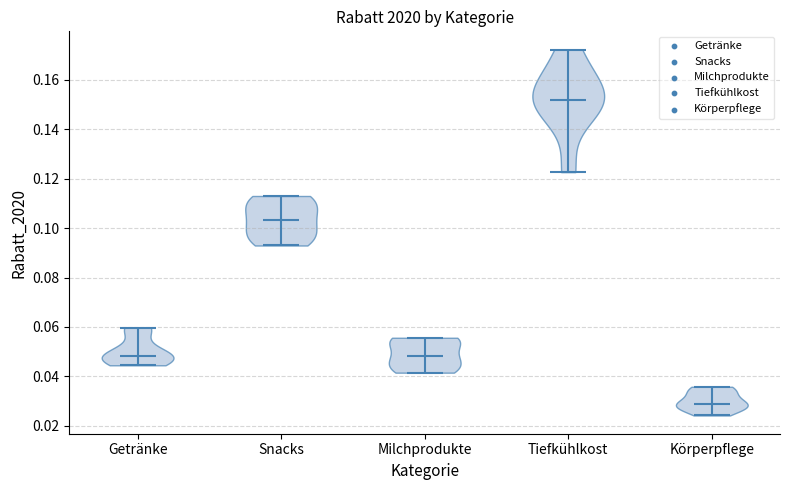

Which violin has the highest median line?

Tiefkühlkost